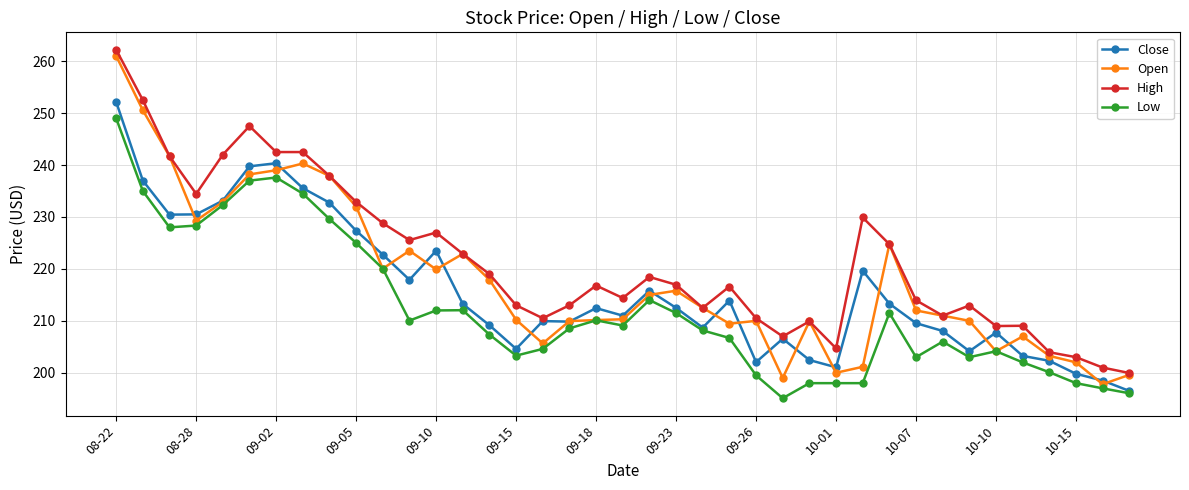

Which series has the largest total across all categories?

High